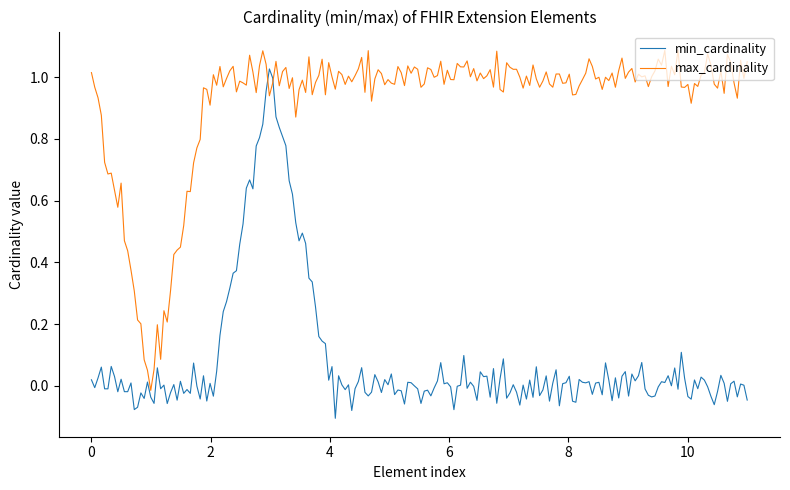

Which series has the widest spread of values?

min_cardinality